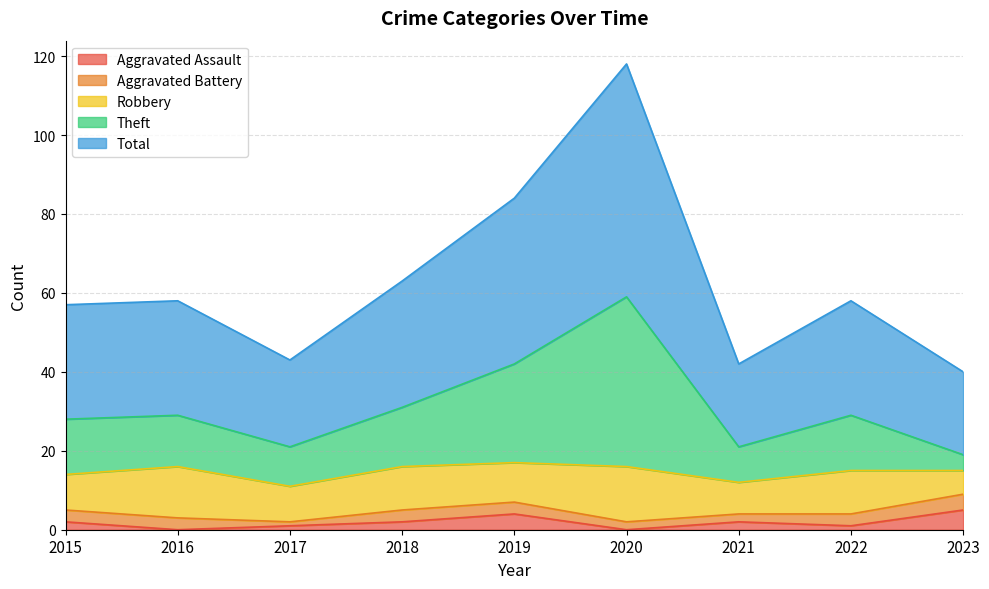

What are all the series names shown in the legend?

Aggravated Assault, Aggravated Battery, Robbery, Theft, Total